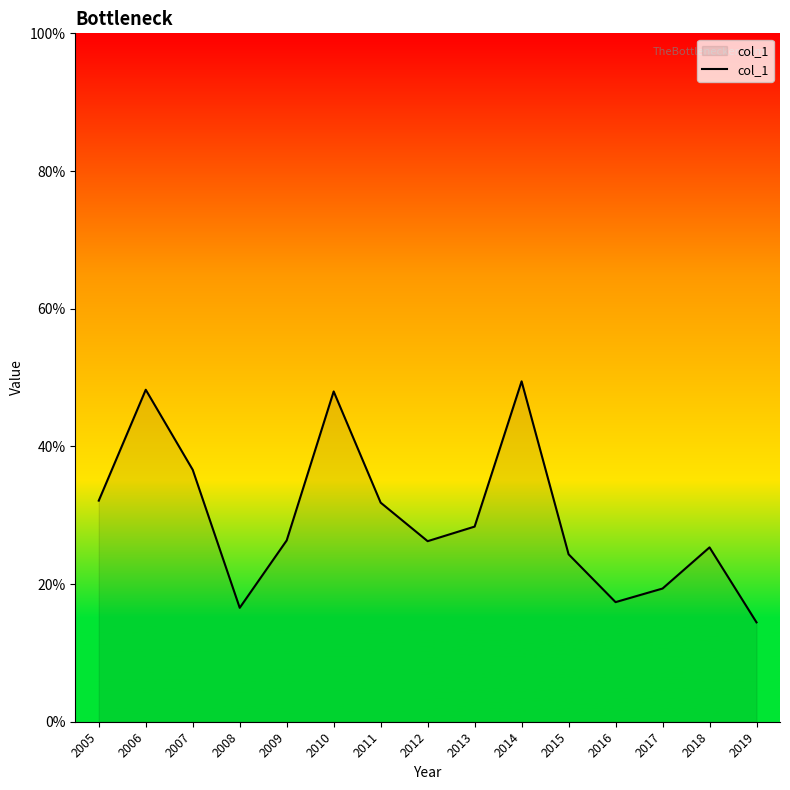

List the labels in order of value, smallest first.

2019, 2008, 2016, 2017, 2015, 2018, 2012, 2009, 2013, 2011, 2005, 2007, 2010, 2006, 2014